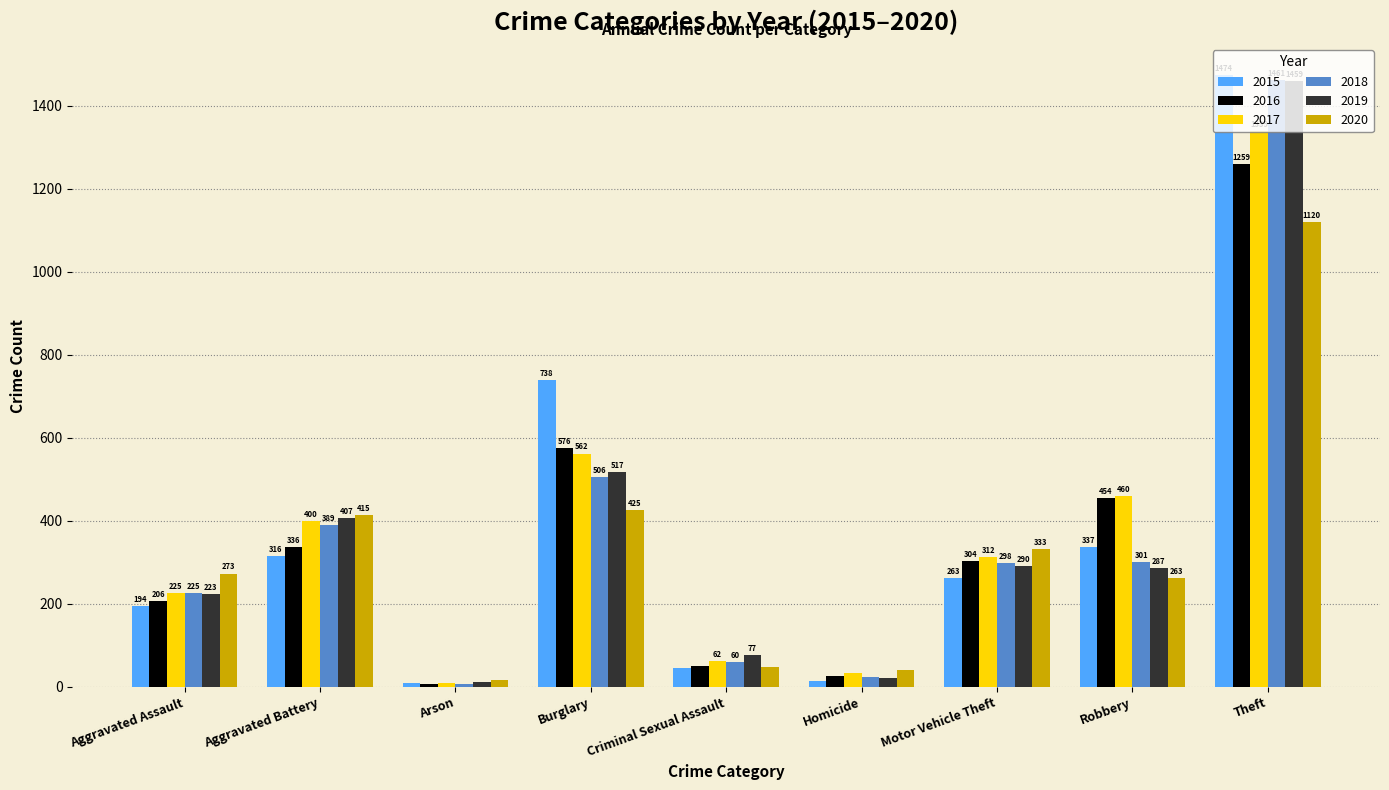

The value of 2017 at Aggravated Assault is 145. True or false?

False